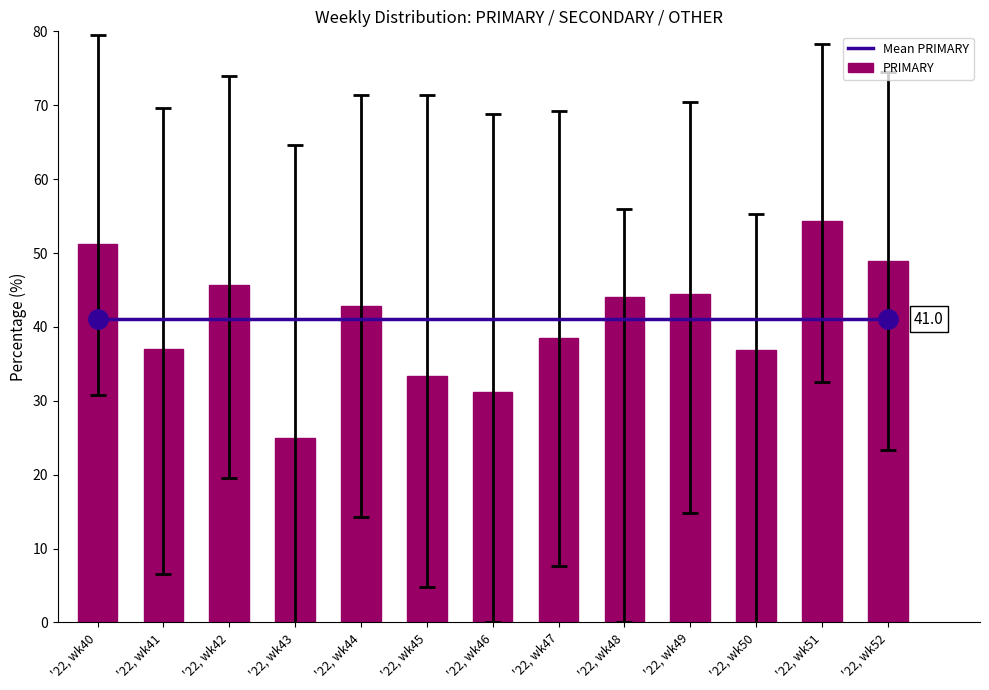

List the labels in order of PRIMARY value, largest first.

'22, wk51, '22, wk40, '22, wk52, '22, wk42, '22, wk49, '22, wk48, '22, wk44, '22, wk47, '22, wk41, '22, wk50, '22, wk45, '22, wk46, '22, wk43